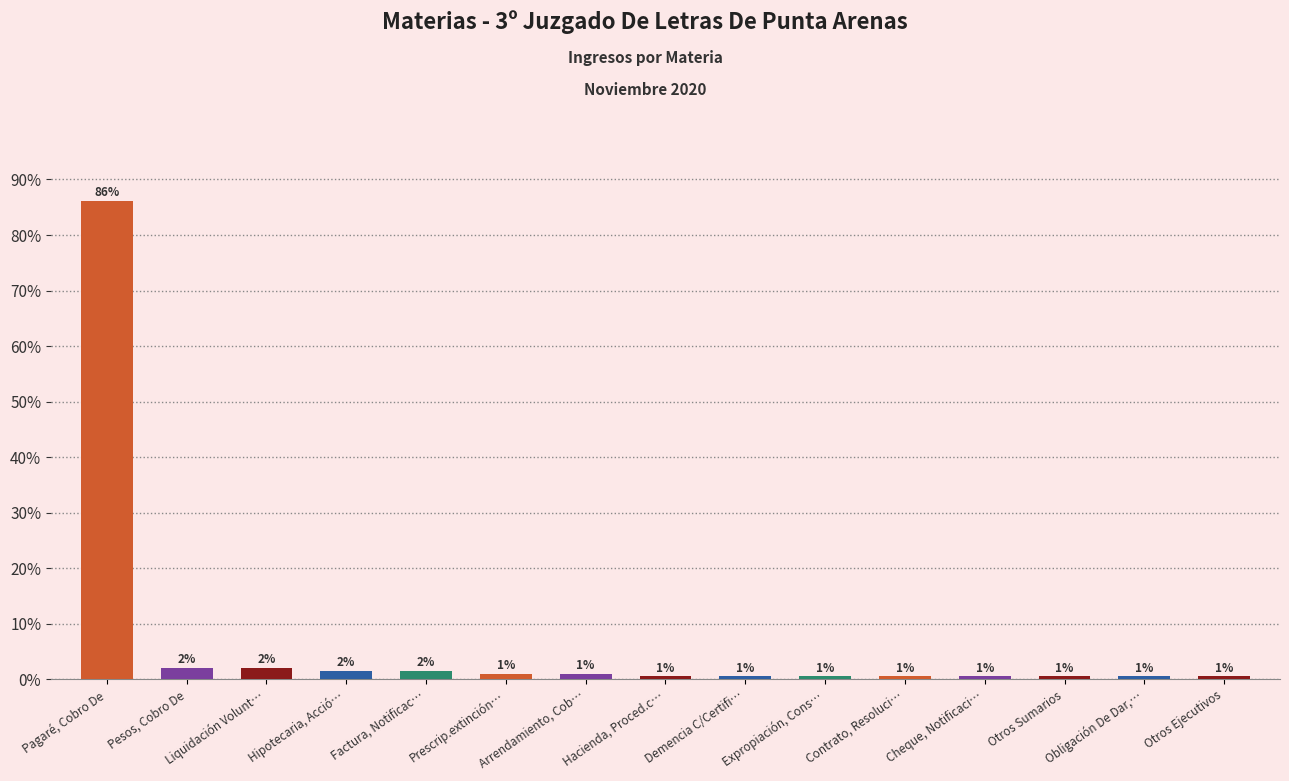

Are the bars horizontal?

No